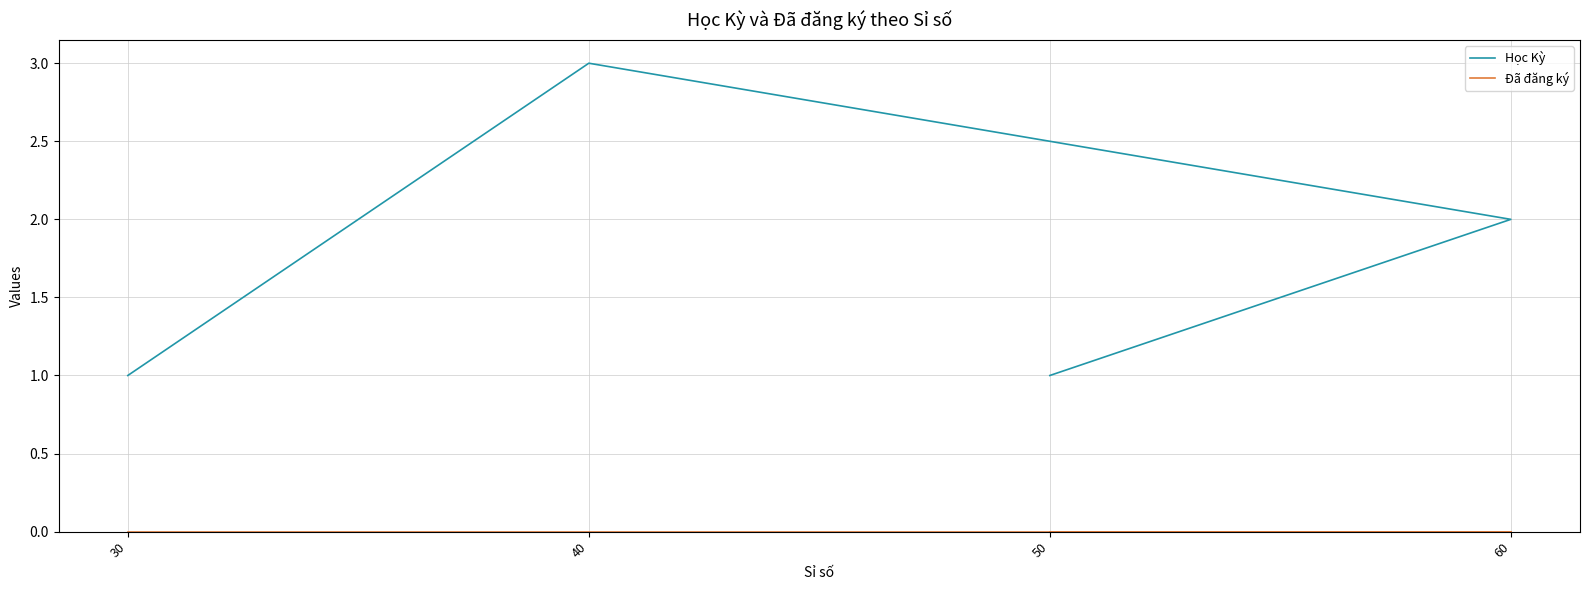

At how many categories does at least one series exceed 0?

4